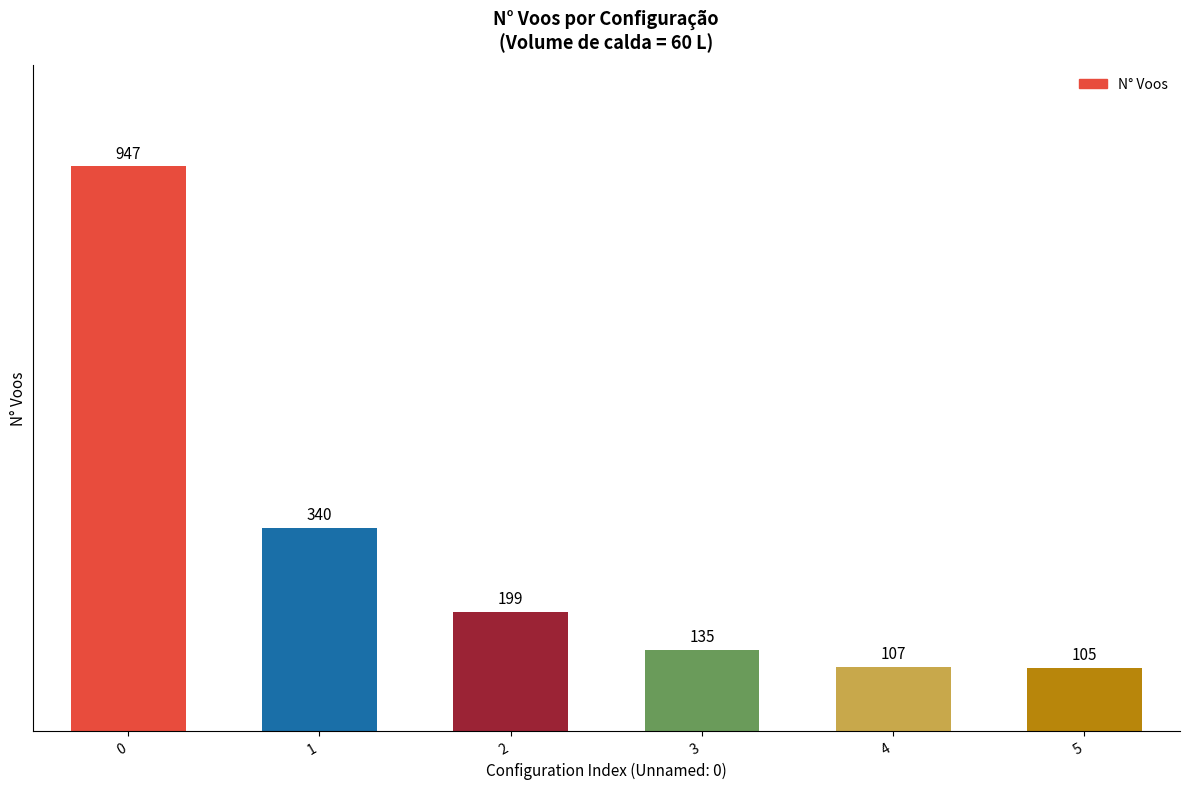

What is the average value?

306